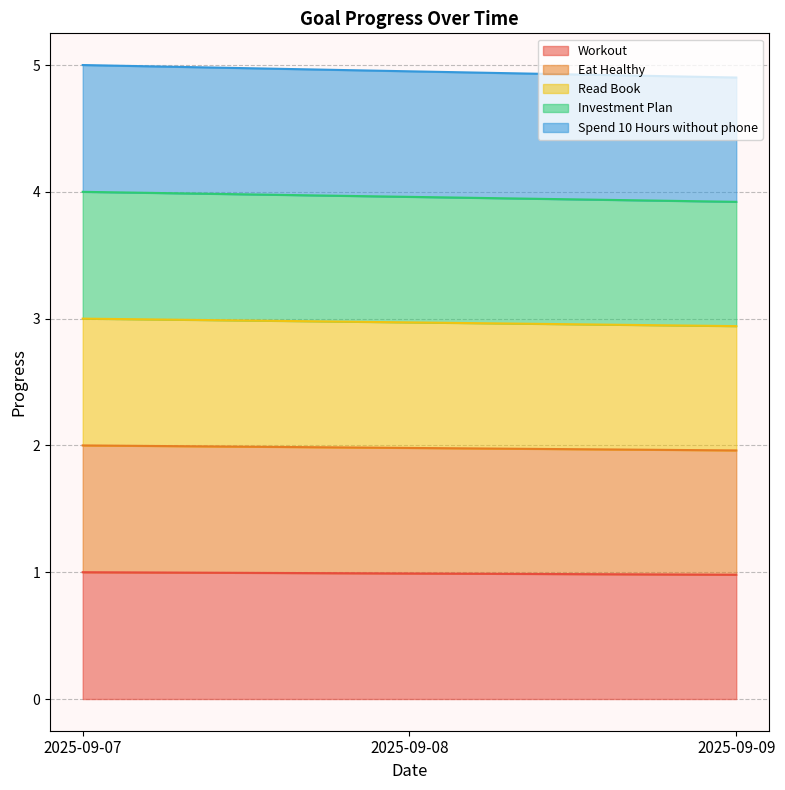

What is the value of the Eat Healthy point at the 2nd from the left?

2.0